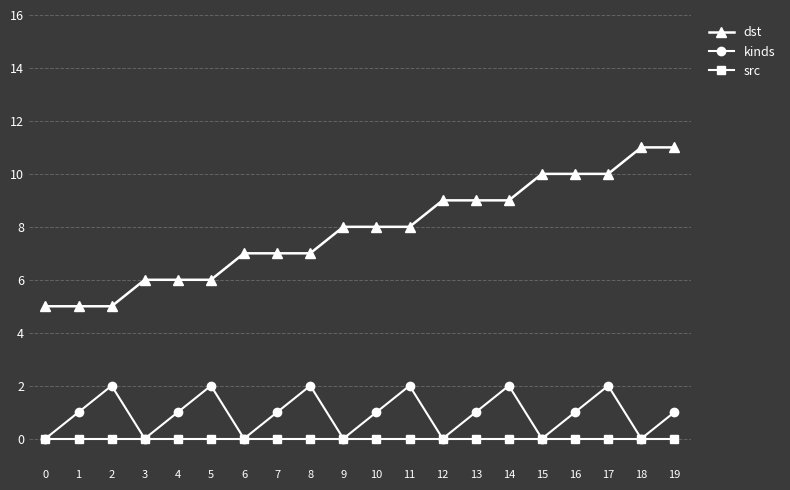

Between 0 and 2, which series saw the biggest shift?

kinds